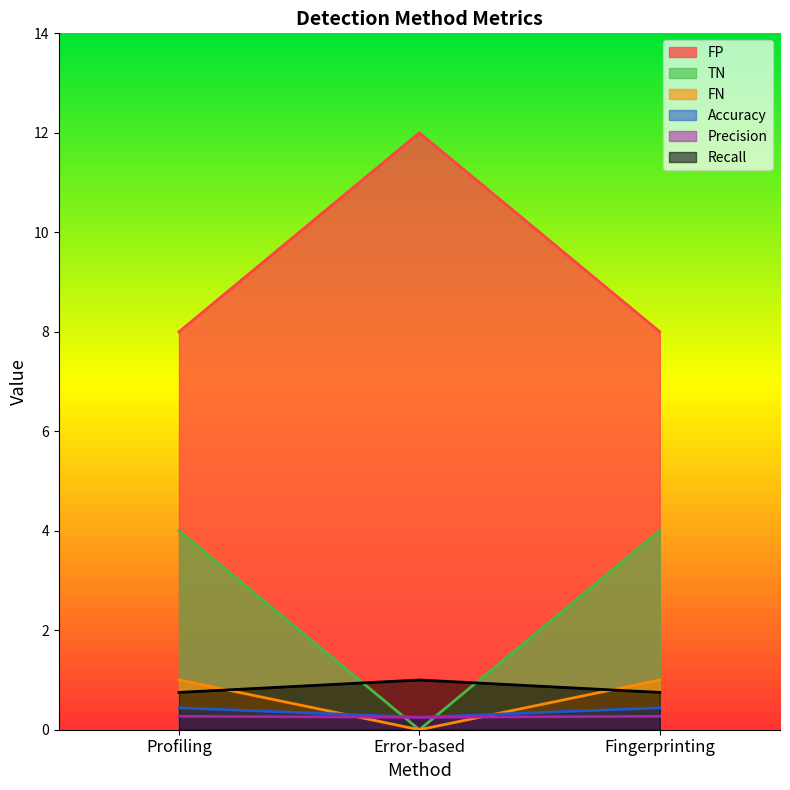

List the series in order of their peak value, highest first.

FP, TN, FN, Recall, Accuracy, Precision